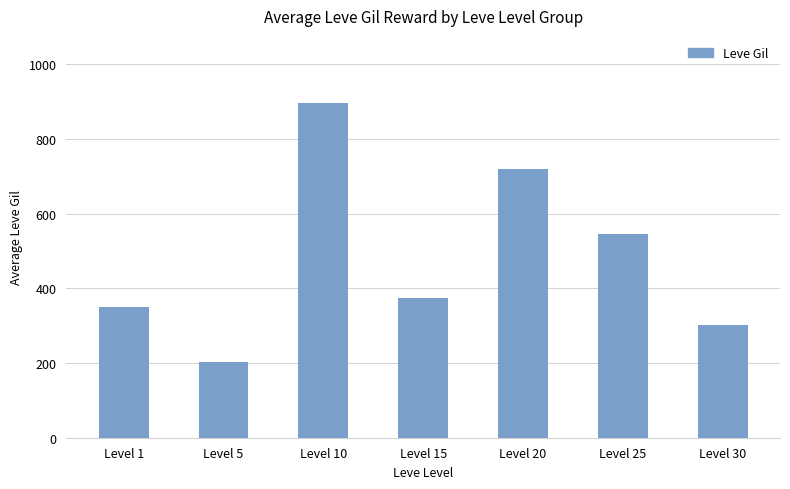

What is the average value?

484.0